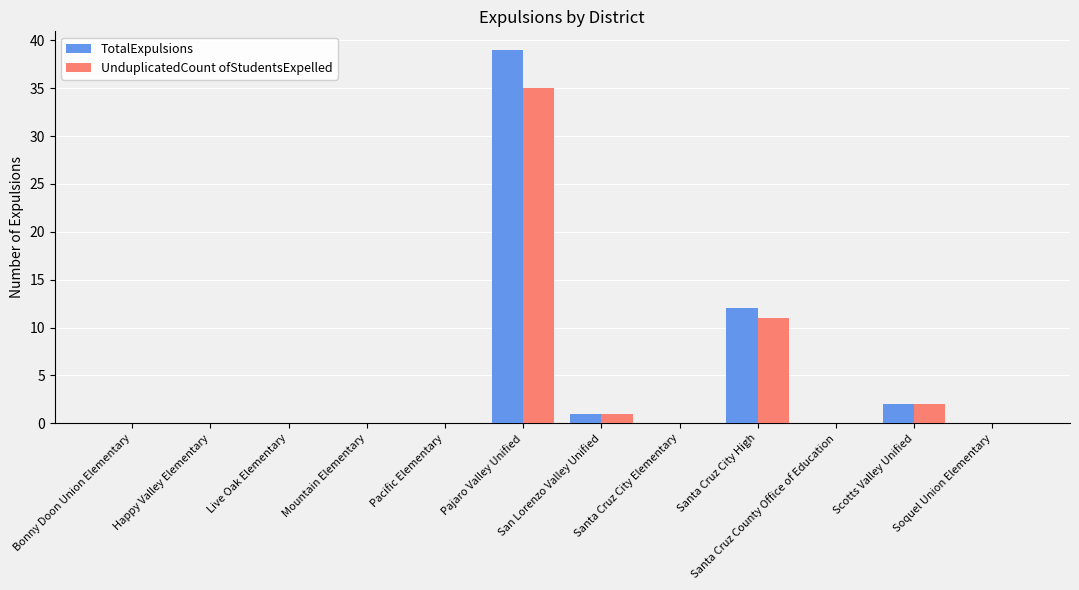

Reading right to left, list all the values displayed in this chart.

TotalExpulsions: 0	2	0	12	0	1	39	0	0	0	0	0
UnduplicatedCount ofStudentsExpelled: 0	2	0	11	0	1	35	0	0	0	0	0